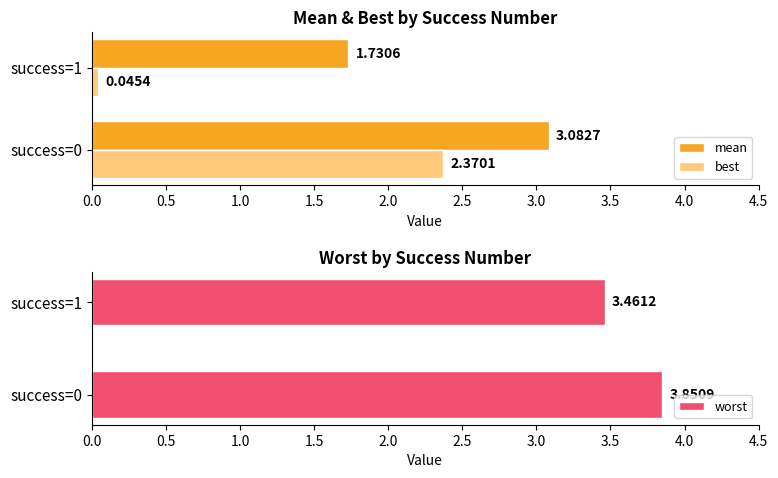

Reading left to right, what are all the values shown in this chart?

mean: 3.1	1.7
best: 2.4	0.0
worst: 3.9	3.5